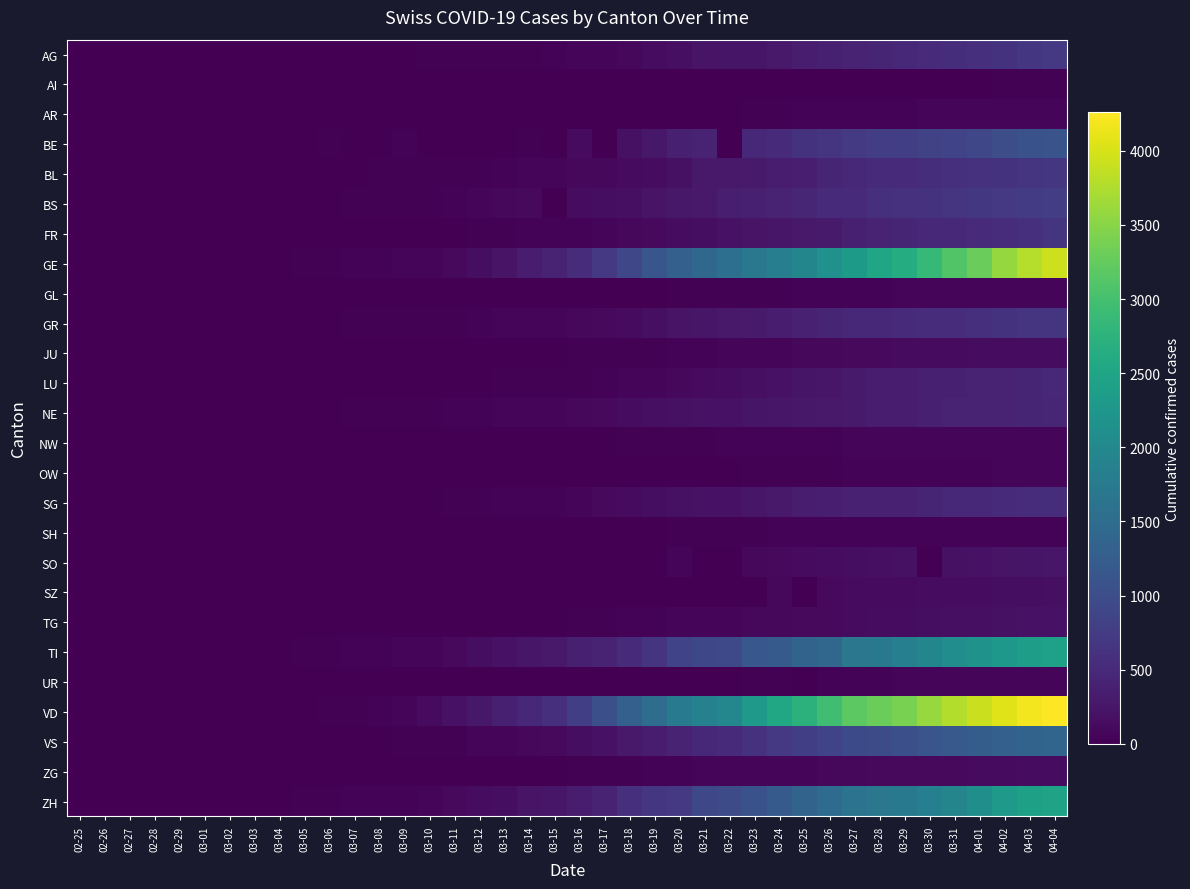

Rank the series by their maximum value, from lowest to highest.

AI, SH, OW, GL, AR, UR, NW, ZG, JU, SZ, TG, SO, NE, LU, SG, FR, GR, BL, AG, BS, BE, VS, TI, ZH, GE, VD